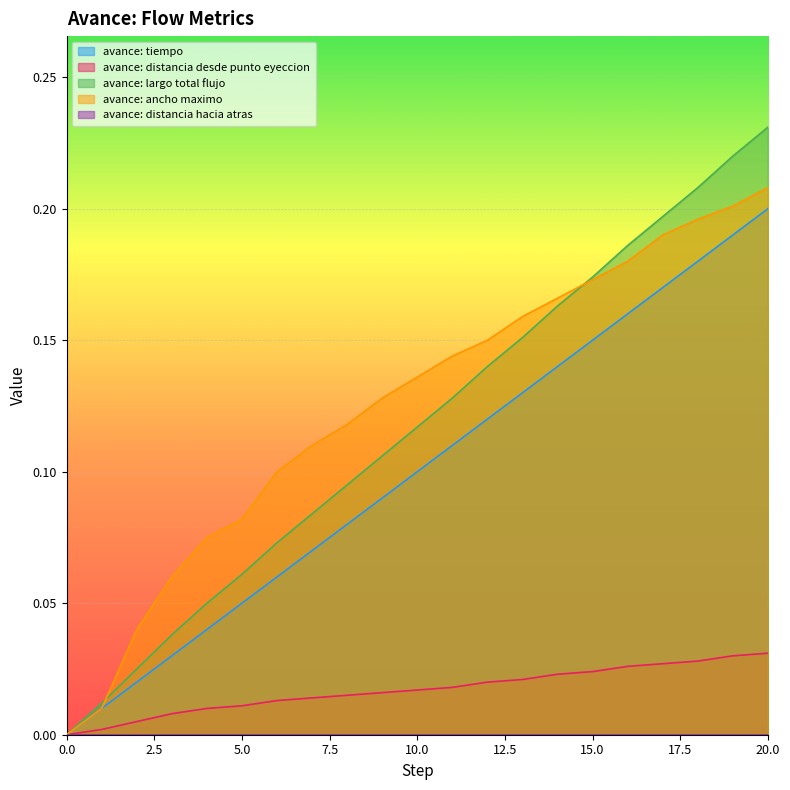

At which category is the sum across all series the highest?

20.0